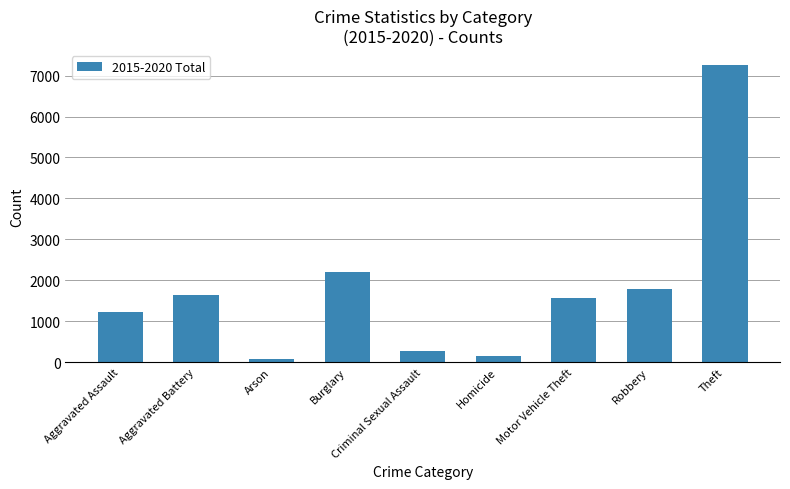

Reading left to right, extract all data points from this chart.

Aggravated Assault=1230	Aggravated Battery=1637	Arson=81	Burglary=2198	Criminal Sexual Assault=273	Homicide=141	Motor Vehicle Theft=1575	Robbery=1778	Theft=7263